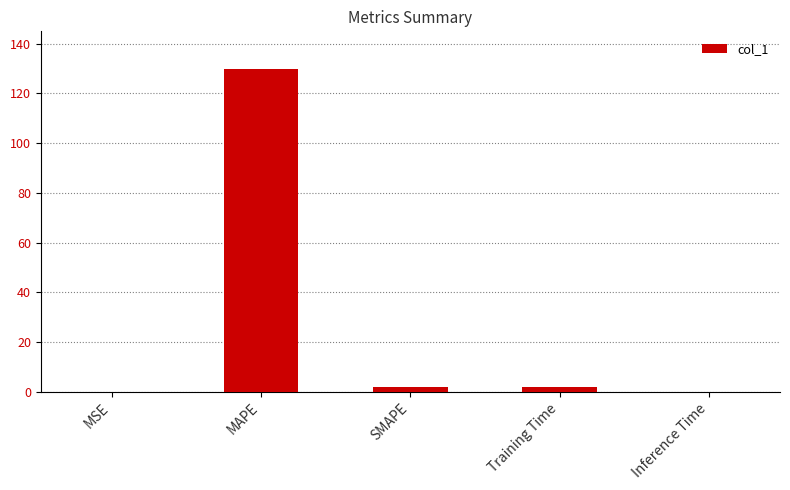

Where does the data first go above 1?

MAPE